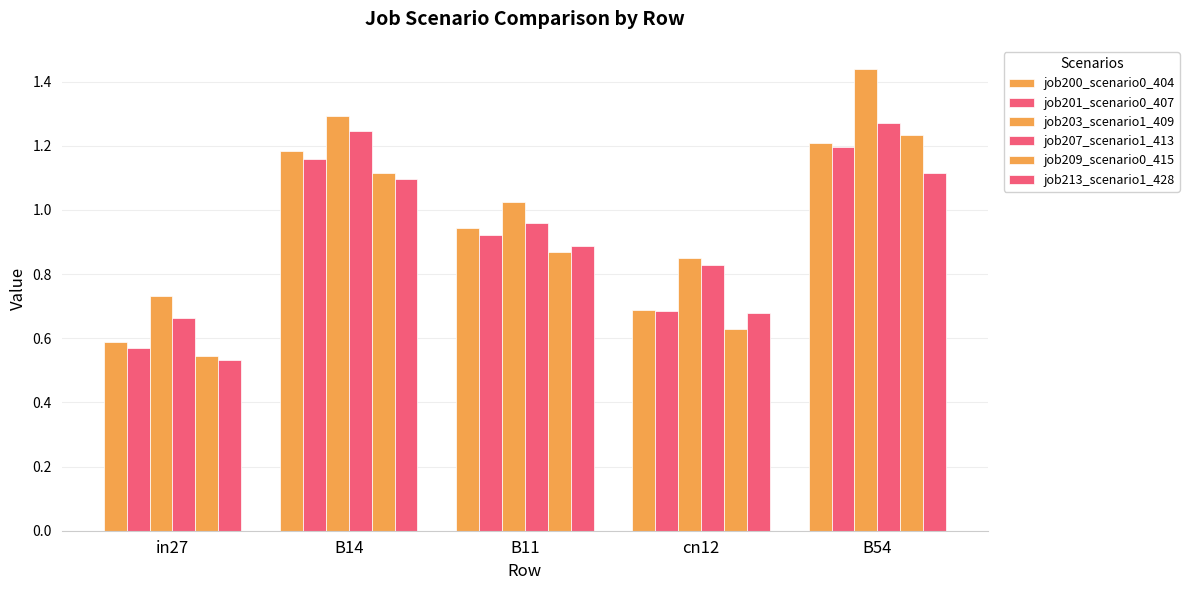

Which series has the largest range (max minus min)?

job203_scenario1_409